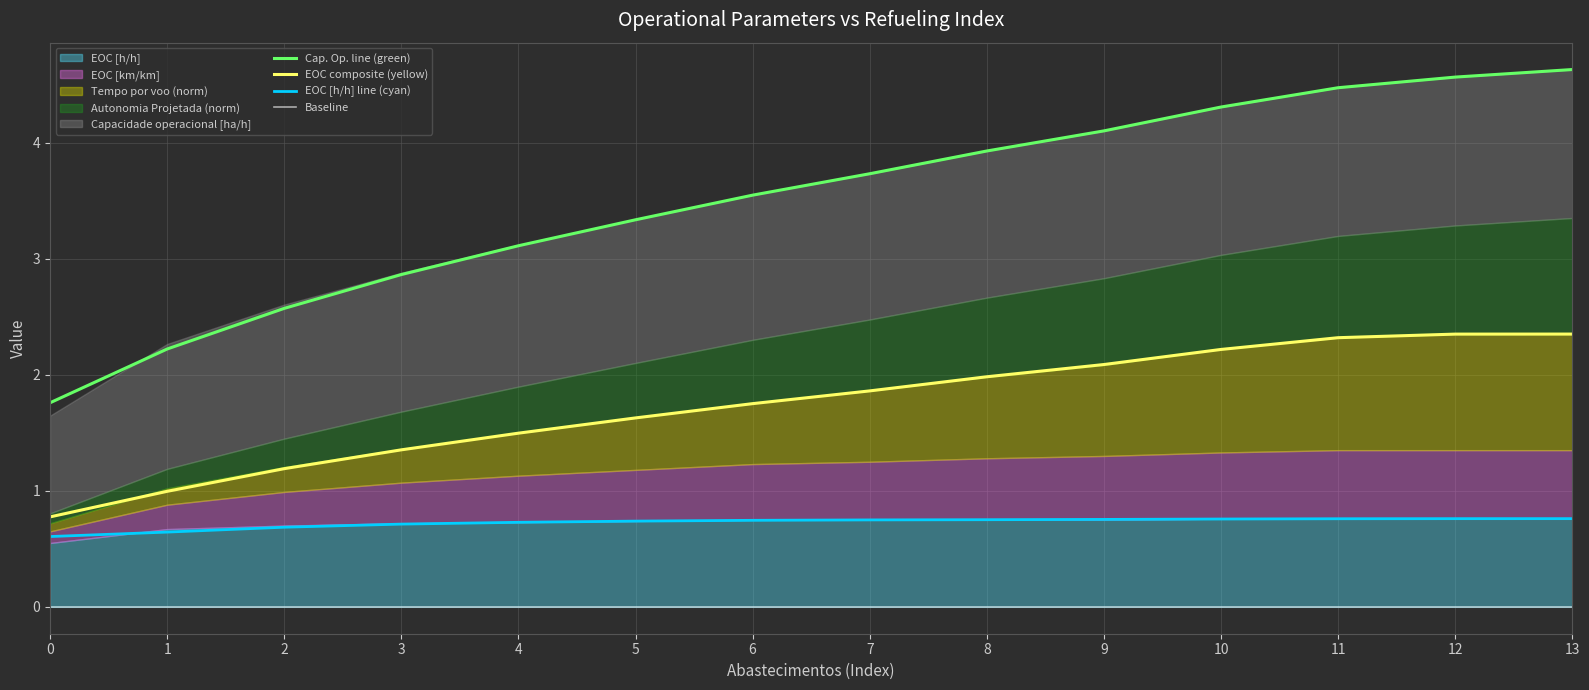

True or false: EOC composite (yellow) has a value of 2.7 at 7.

False